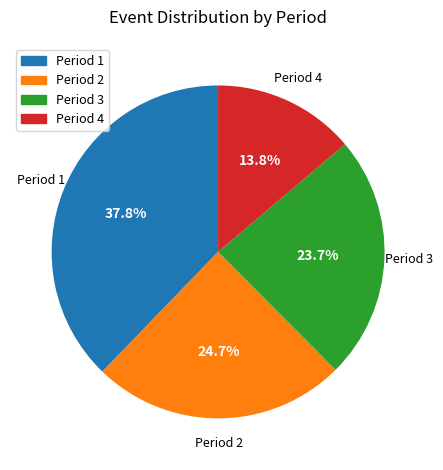

How many slices are in this pie chart?

4